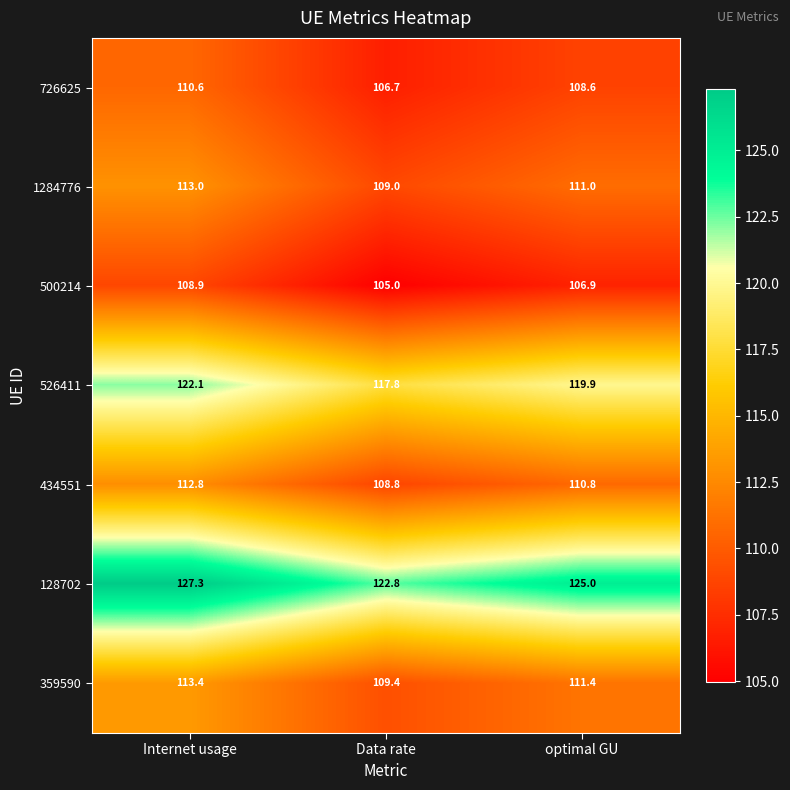

Rank the series at Internet usage from highest to lowest value.

128702, 526411, 359590, 1284776, 434551, 726625, 500214